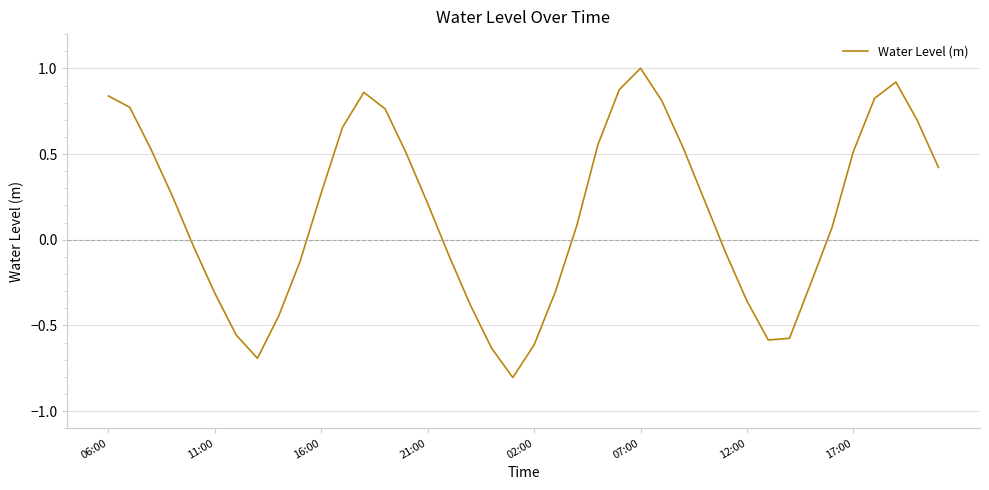

What is the smallest value displayed?

-0.8